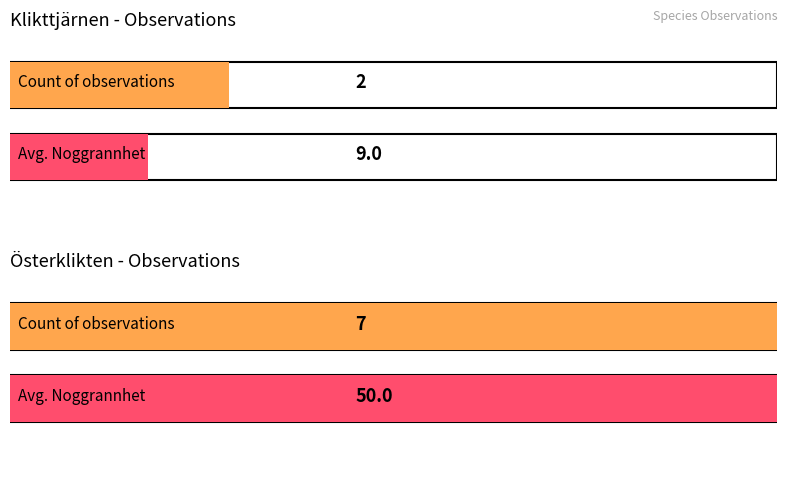

What is the average value?

30